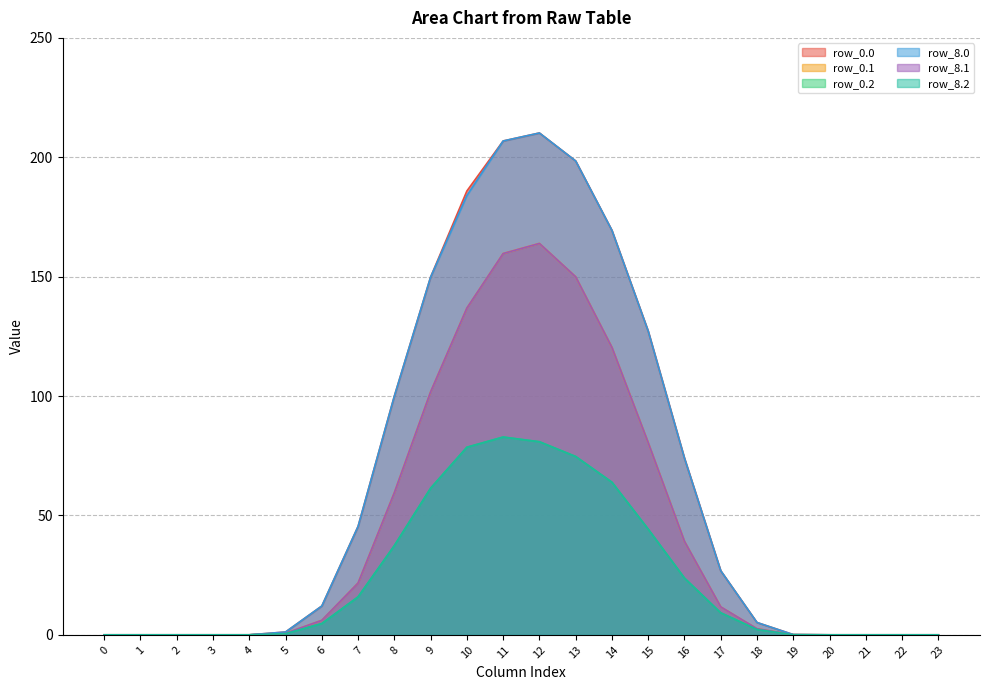

What is the greatest value displayed?

210.2